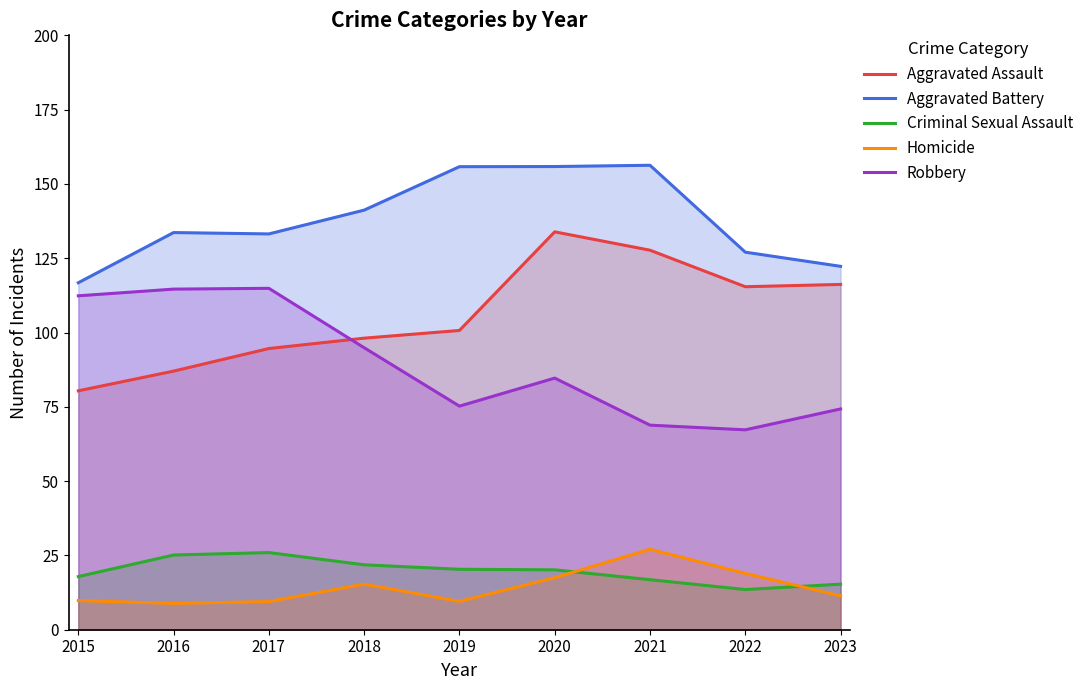

What is the difference between the Homicide values at 2016 and 2020?

8.6